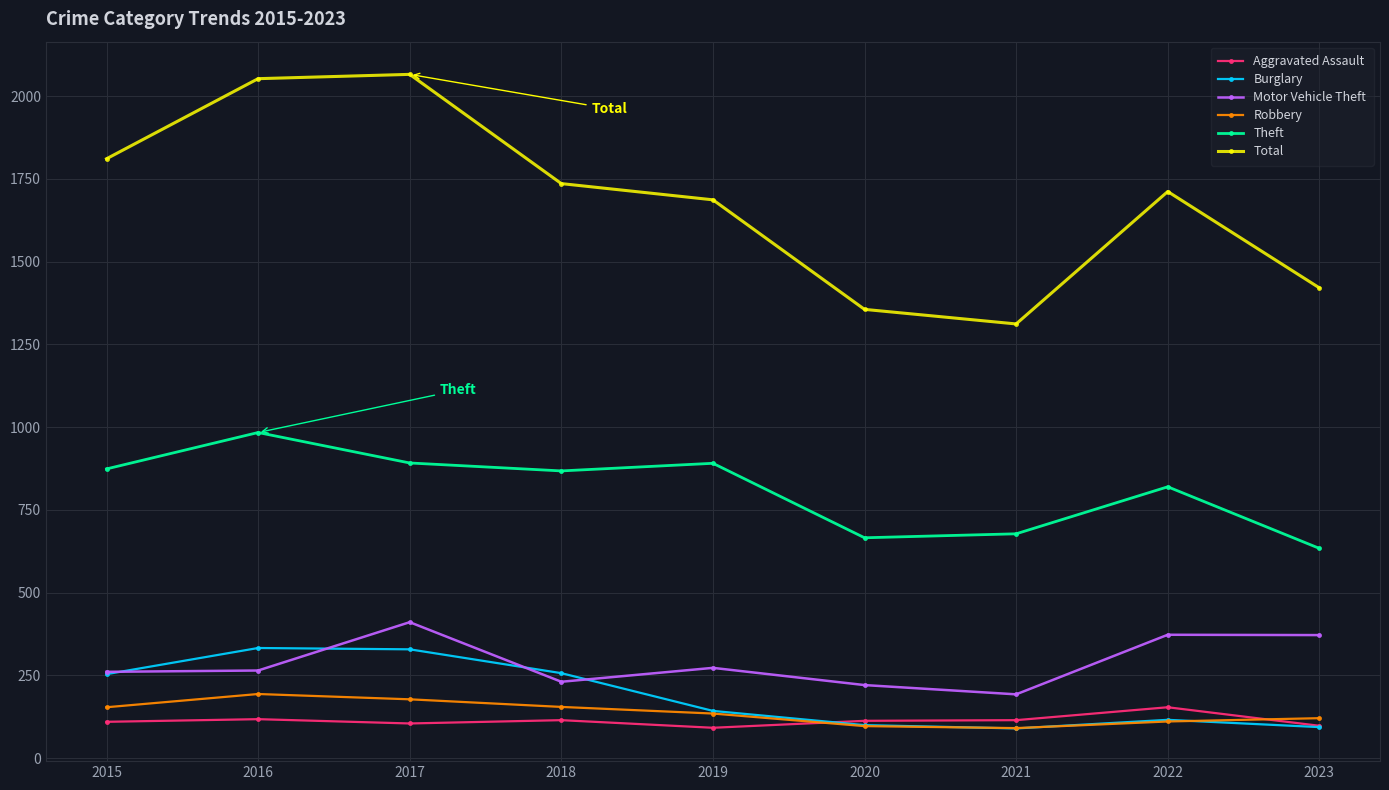

Does the chart display data point markers on the line(s)?

Yes